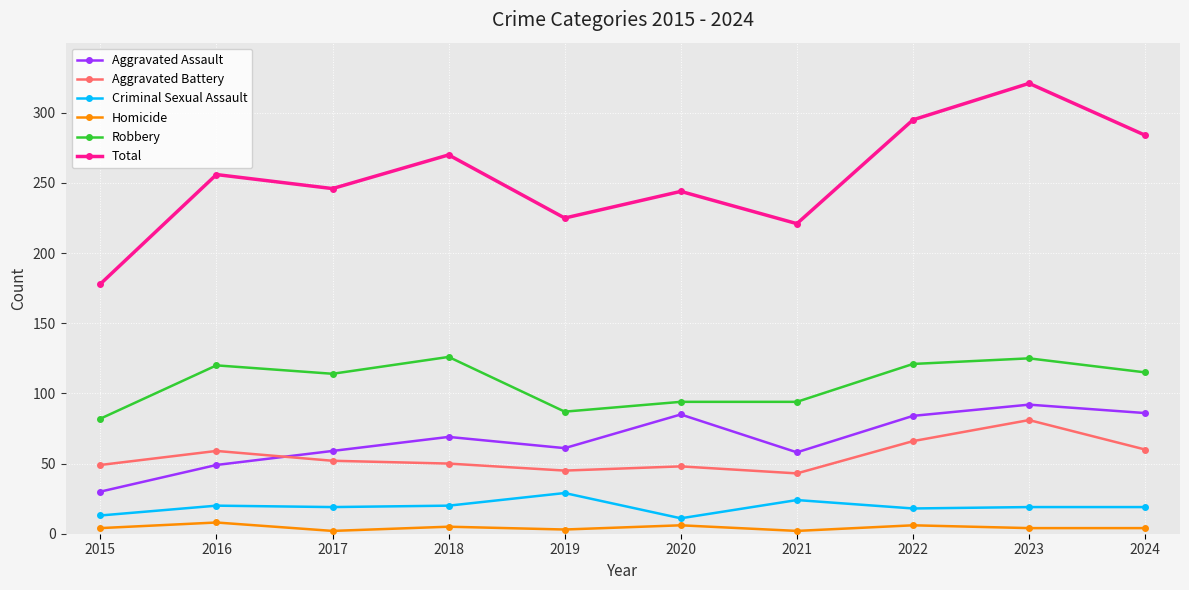

Rank the series by their maximum value, from lowest to highest.

Homicide, Criminal Sexual Assault, Aggravated Battery, Aggravated Assault, Robbery, Total